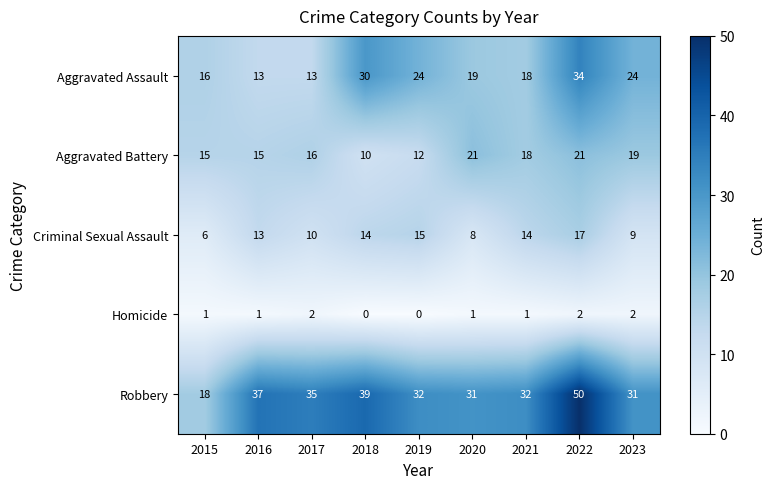

Rank the series by their maximum value, from lowest to highest.

Homicide, Criminal Sexual Assault, Aggravated Battery, Aggravated Assault, Robbery